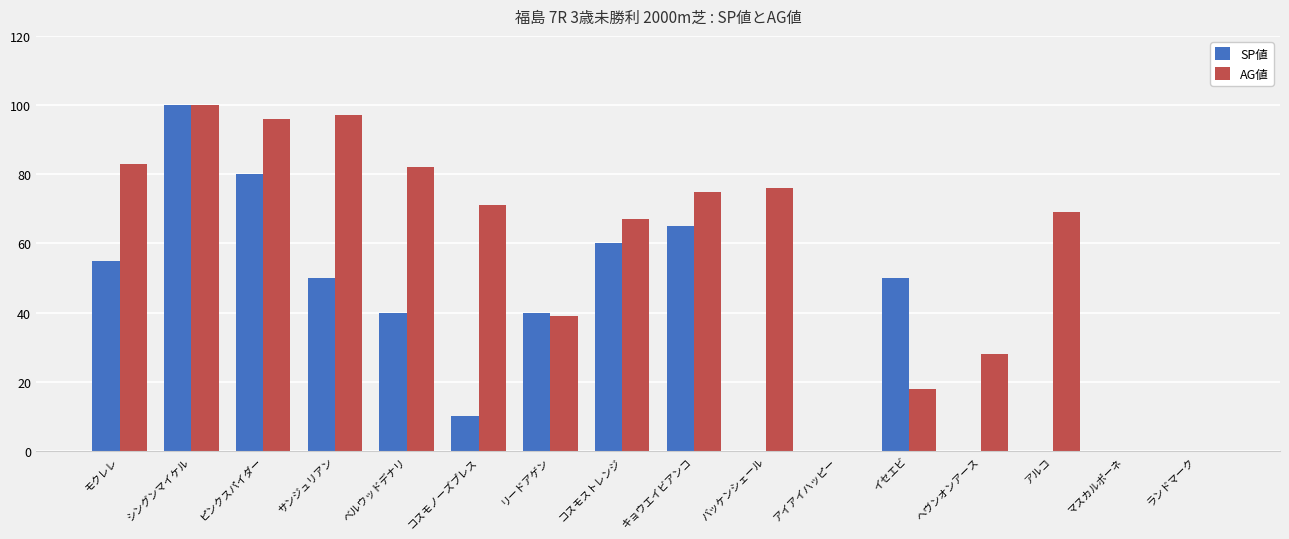

Reading left to right, what are all the values shown in this chart?

SP値: モクレレ=55	シングンマイケル=100	ピンクスパイダー=80	サンジュリアン=50	ベルウッドデナリ=40	コスモノーズプレス=10	リードアゲン=40	コスモストレンジ=60	キョウエイビアンコ=65	バッケンシェール=0	アイアイハッピー=0	イセエビ=50	ヘヴンオンアース=0	アルコ=0	マスカルポーネ=0	ランドマーク=0
AG値: モクレレ=83	シングンマイケル=100	ピンクスパイダー=96	サンジュリアン=97	ベルウッドデナリ=82	コスモノーズプレス=71	リードアゲン=39	コスモストレンジ=67	キョウエイビアンコ=75	バッケンシェール=76	アイアイハッピー=0	イセエビ=18	ヘヴンオンアース=28	アルコ=69	マスカルポーネ=0	ランドマーク=0